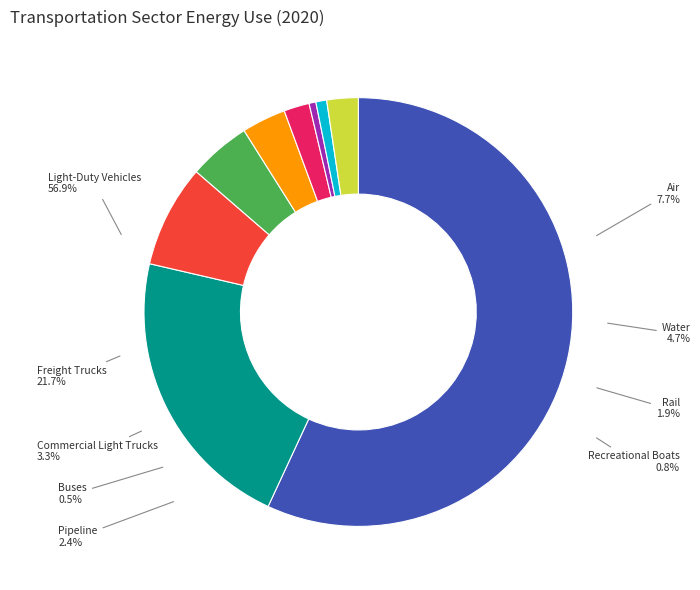

Count the number of slices in the pie.

9